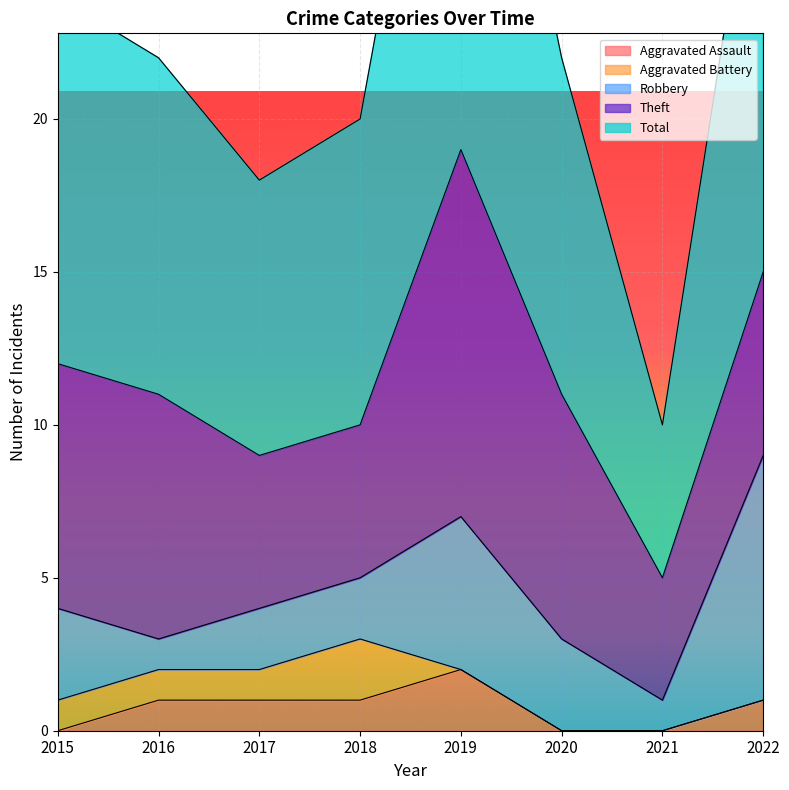

True or false: Aggravated Assault and Robbery intersect in this chart.

False